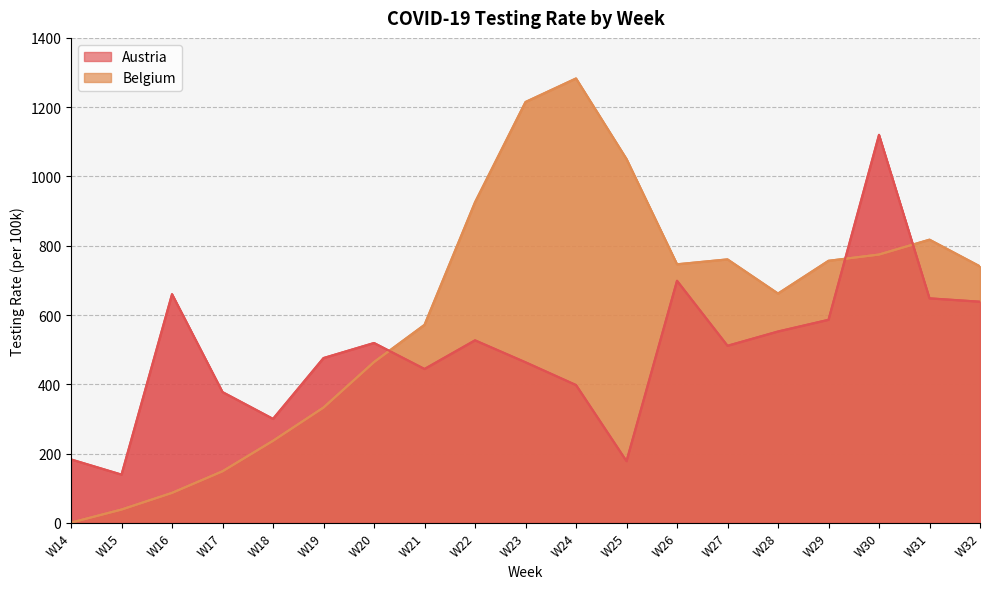

Is the value of Austria at W30 greater than the value of Belgium at W21?

Yes